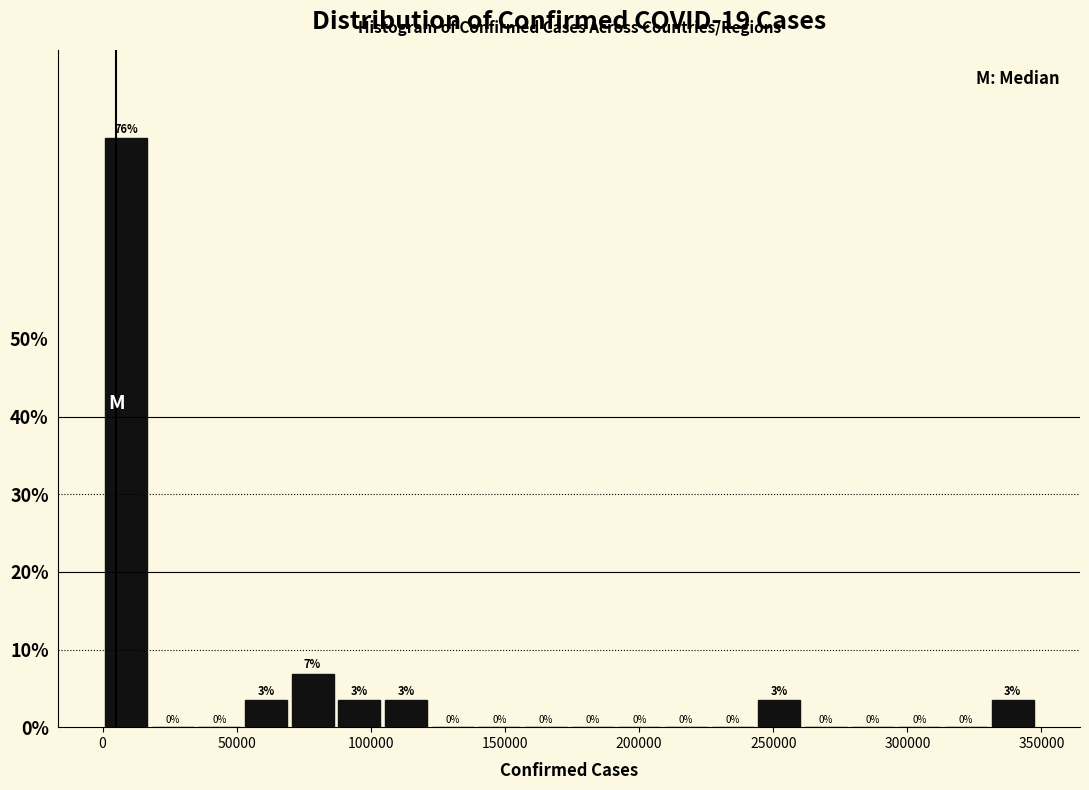

Around what value on the x-axis is the tallest bar? Give the approximate position of its centre, as read against the axis.

10000